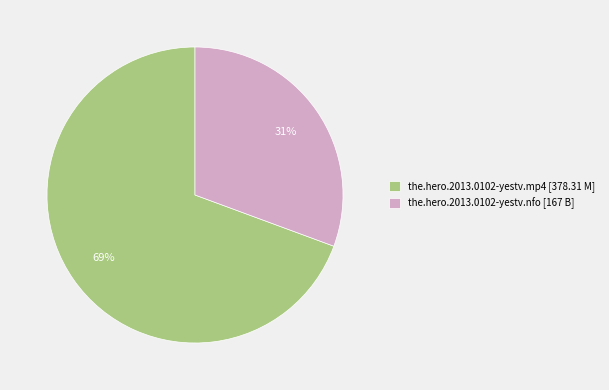

Is it true that the.hero.2013.0102-yestv.nfo is 31% of the pie?

True